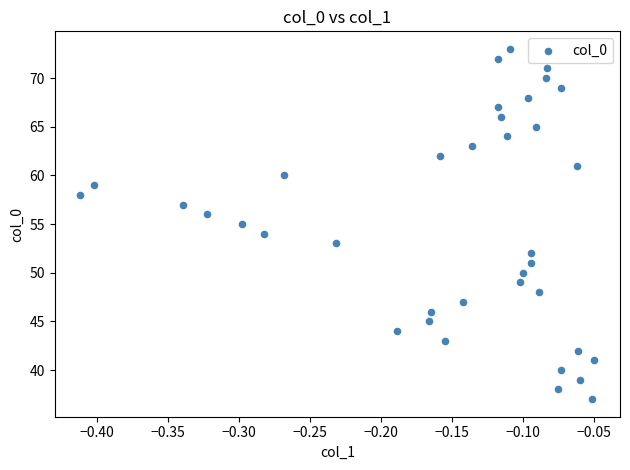

What is the range of Y values (max minus min)?

36